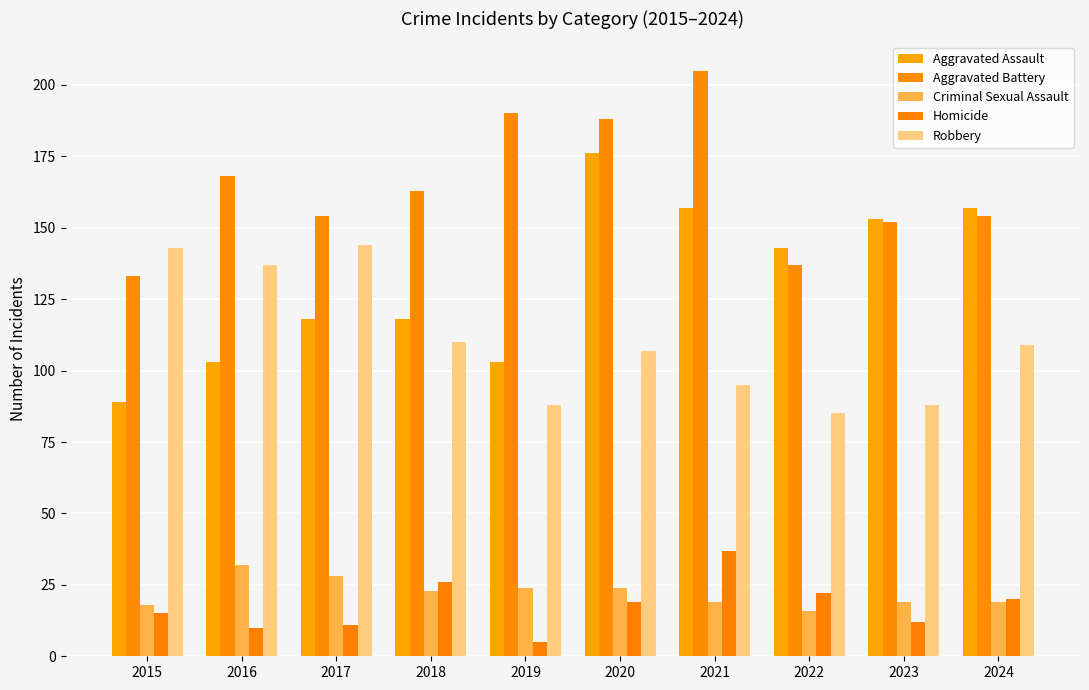

What is the difference between the maximum and minimum values in the Robbery series?

59